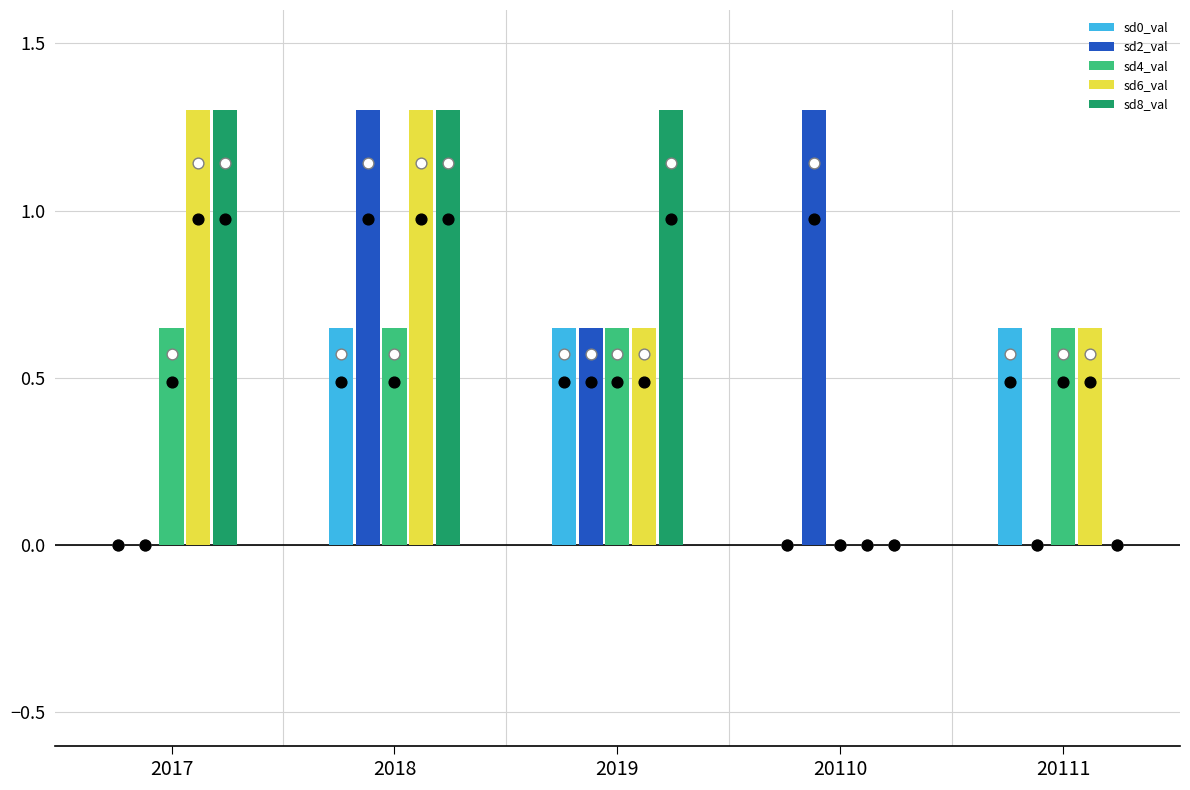

What are all the series names shown in the legend?

sd0_val, sd2_val, sd4_val, sd6_val, sd8_val